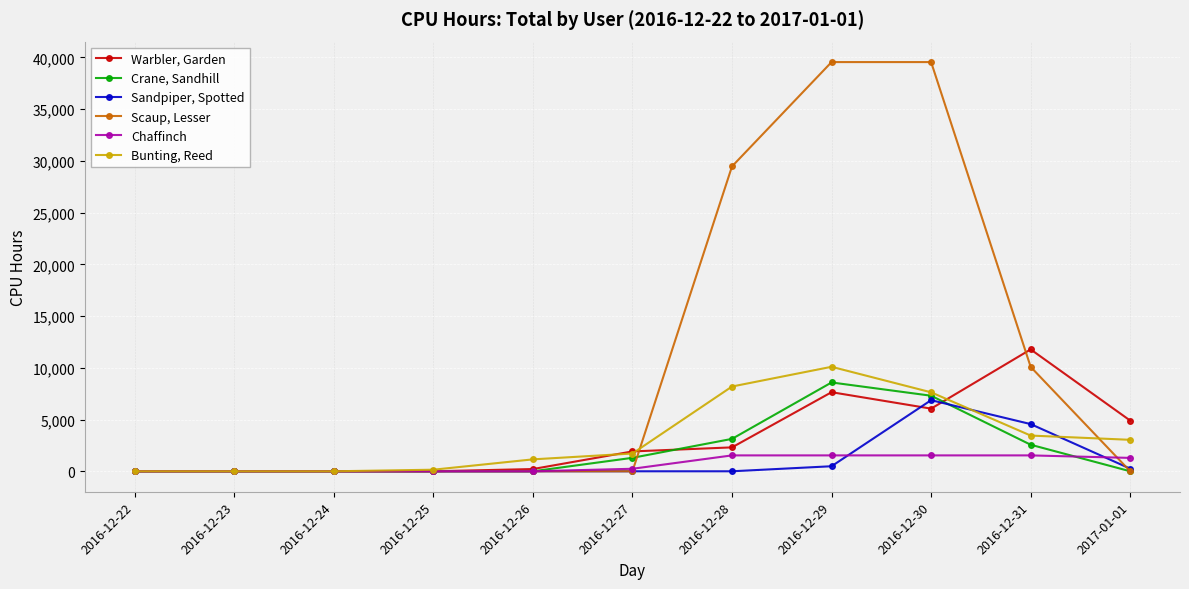

What are all the series names shown in the legend?

Warbler, Garden, Crane, Sandhill, Sandpiper, Spotted, Scaup, Lesser, Chaffinch, Bunting, Reed